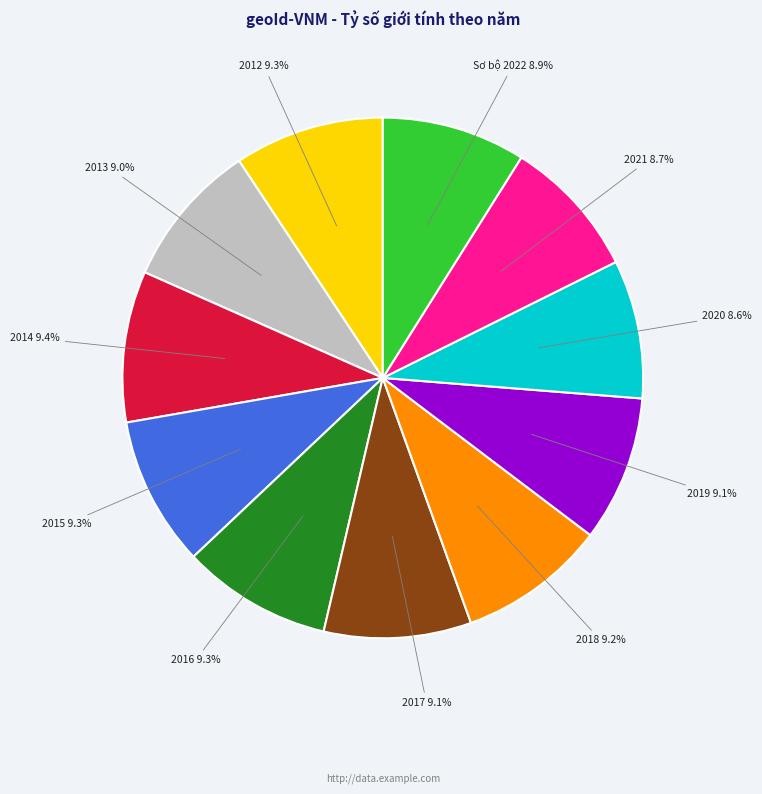

Is there a majority slice in this chart?

No